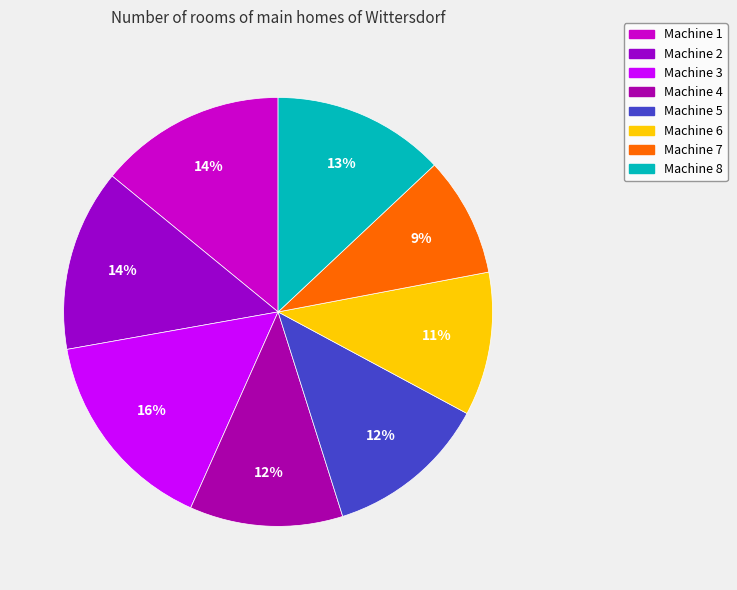

Does Machine 1 represent more than half of the total?

No